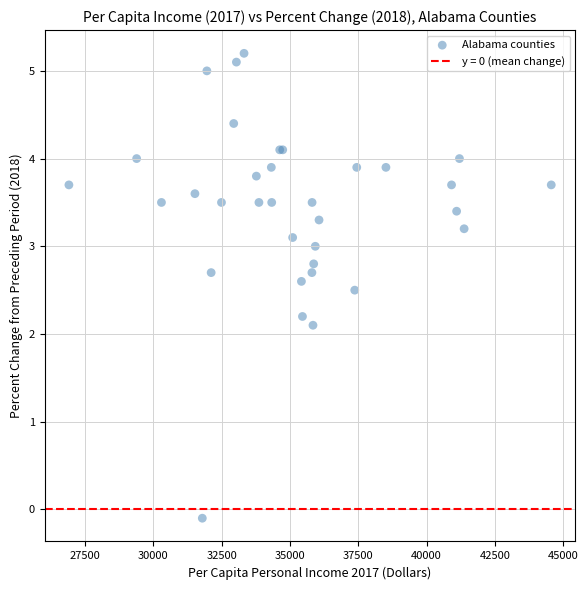

What Y value in the scatter plot is closest to 2?

2.1